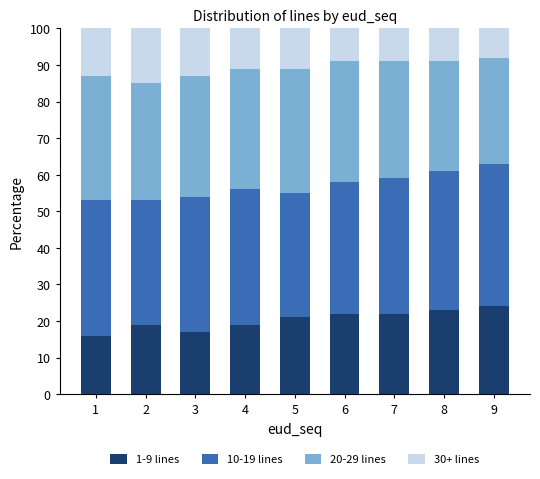

Are the bars grouped side by side (vs. stacked)?

No